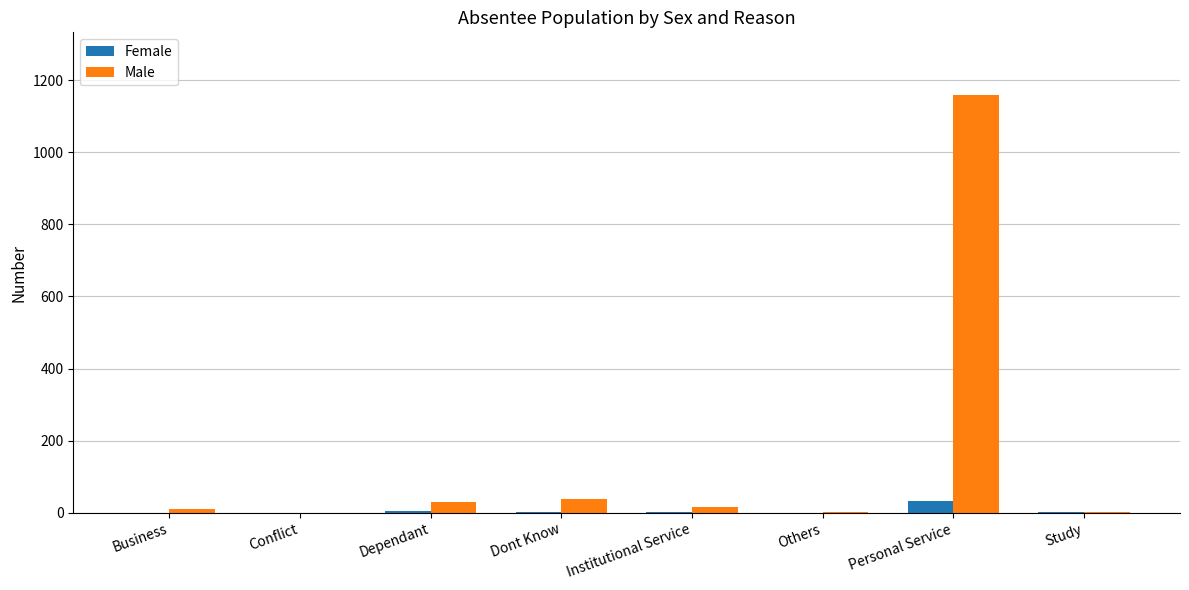

Which series has the largest total across all categories?

Male